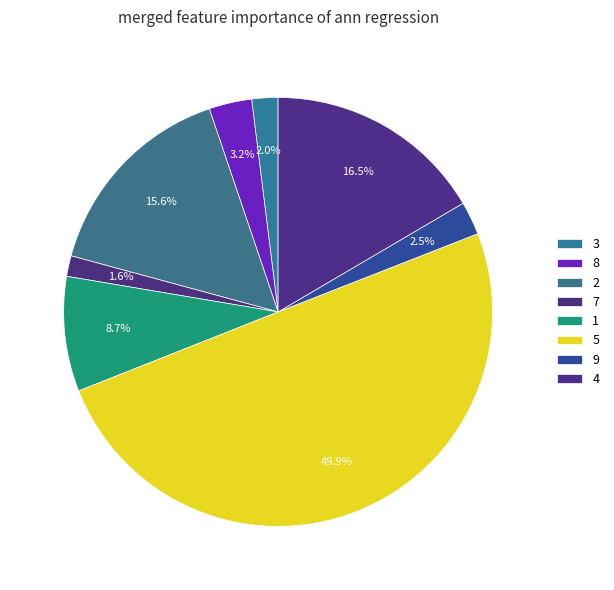

How many slices are in this pie chart?

8